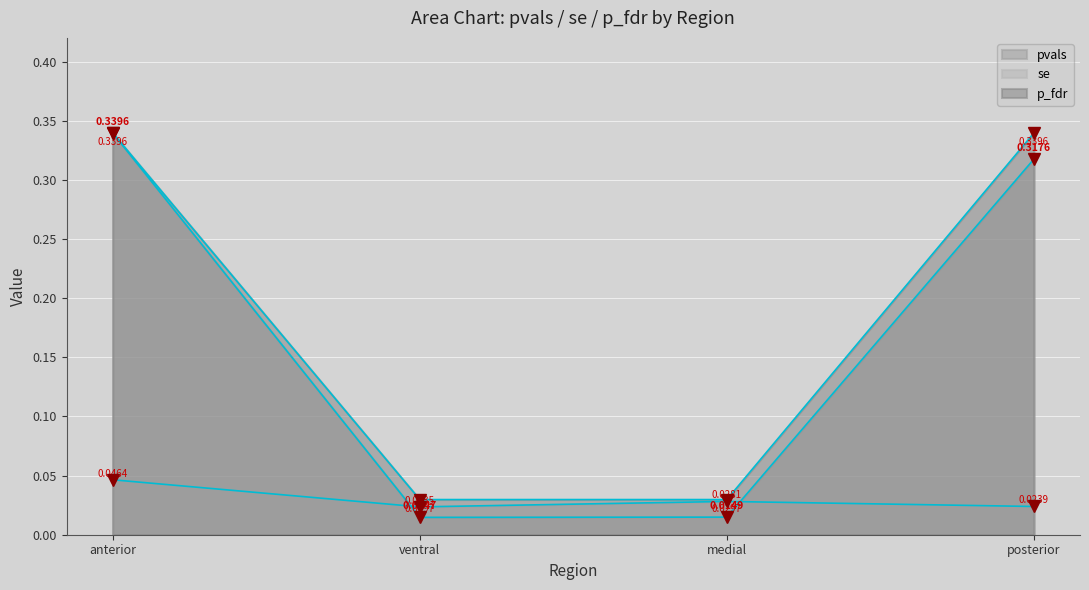

Rank the series by their maximum value, from lowest to highest.

se, pvals, p_fdr